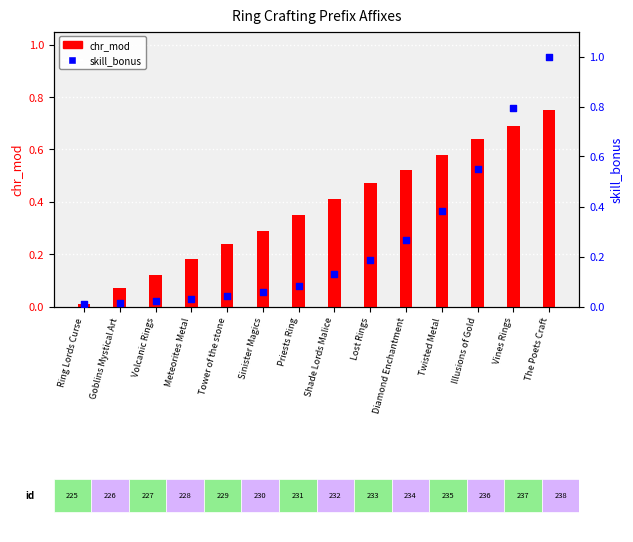

Which series reaches the maximum Y coordinate?

skill_bonus